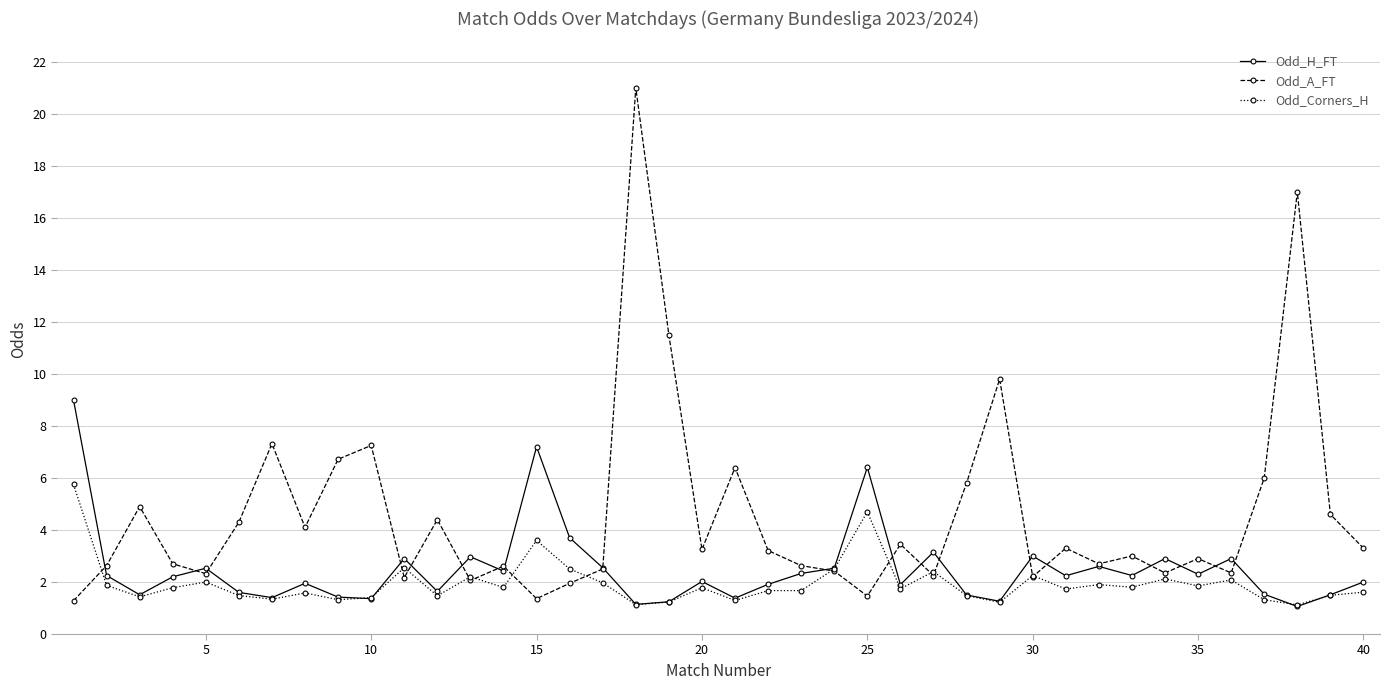

True or false: Odd_A_FT has more than 0 points higher than both neighbors.

True